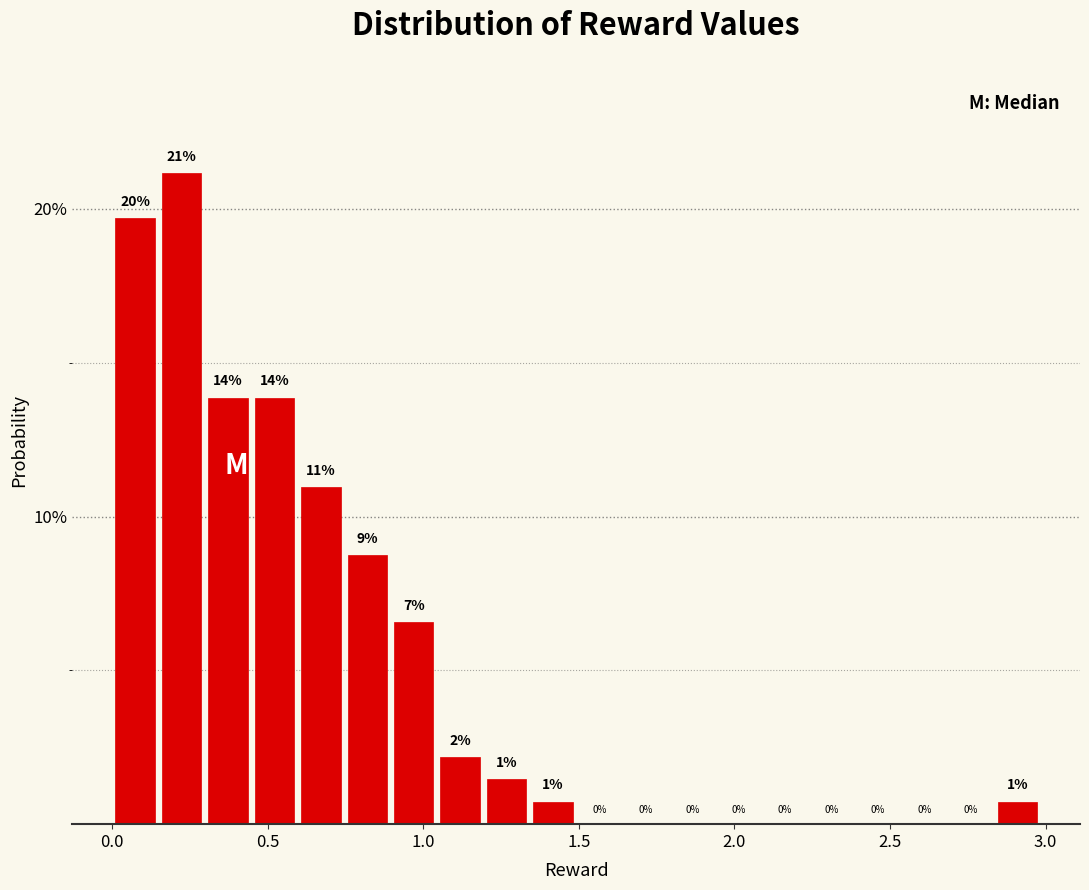

Read against the x-axis, roughly where is the centre of the tallest bar?

0.20